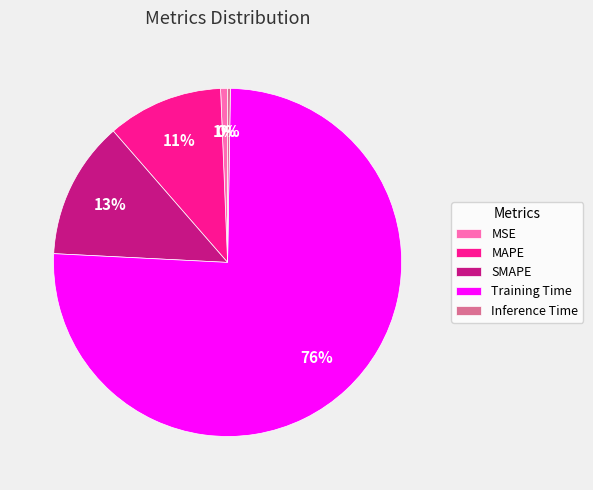

Which slice represents more than half of the pie?

Training Time